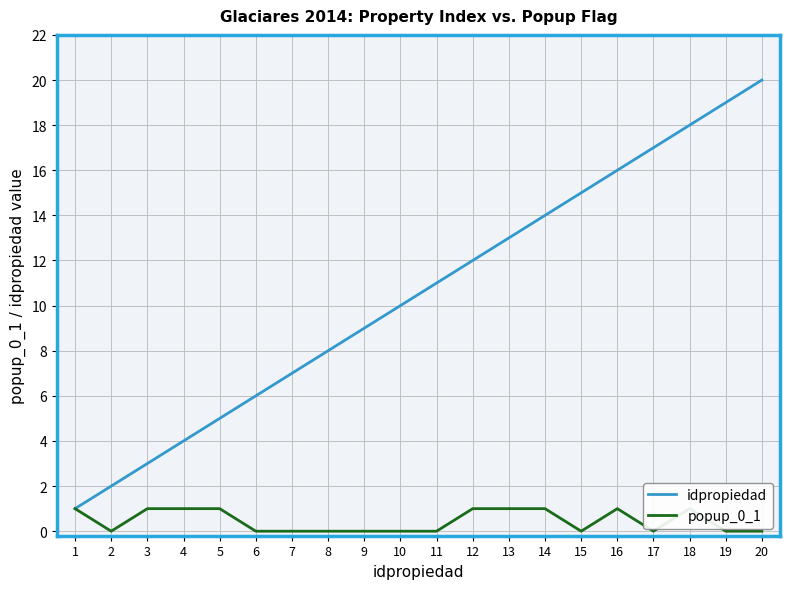

The idpropiedad series shows 3 at 2. True or false?

False